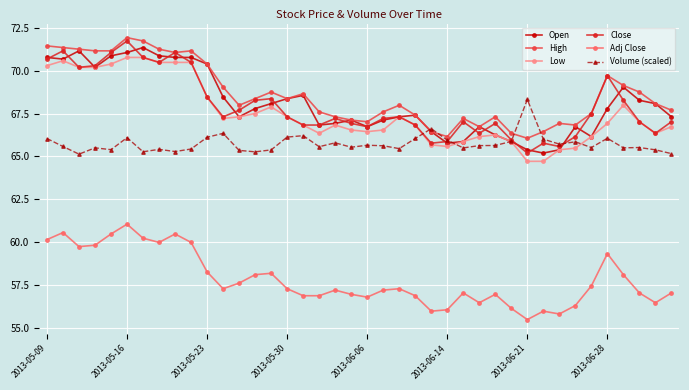

What is the maximum value shown in the chart?

71.9